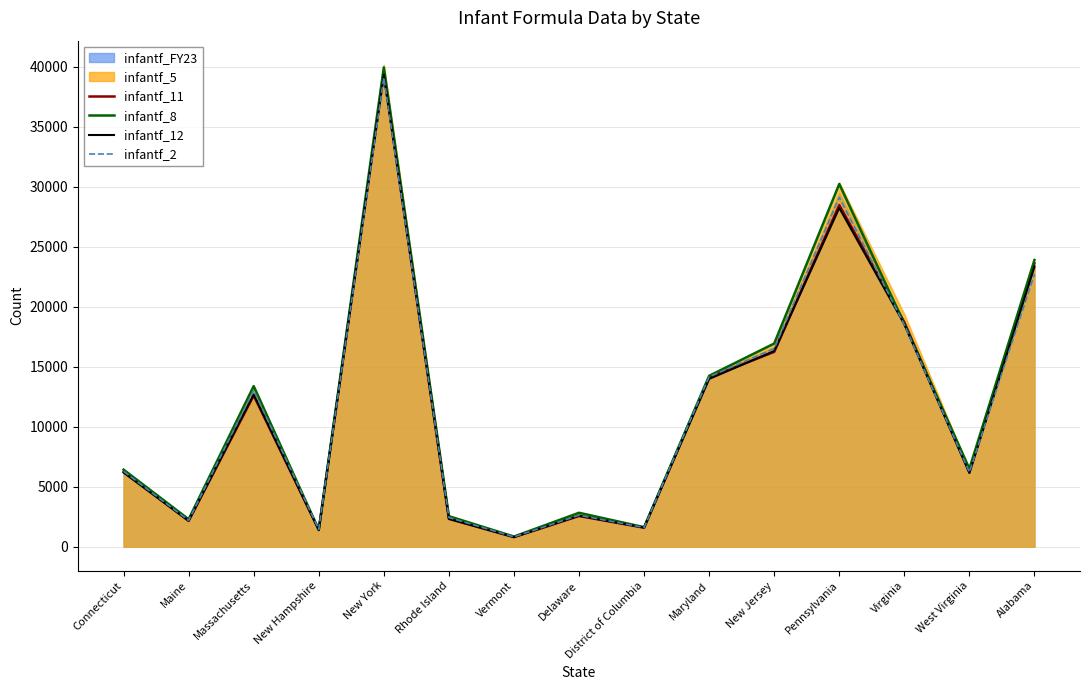

What is the maximum value for infantf_11?

39416